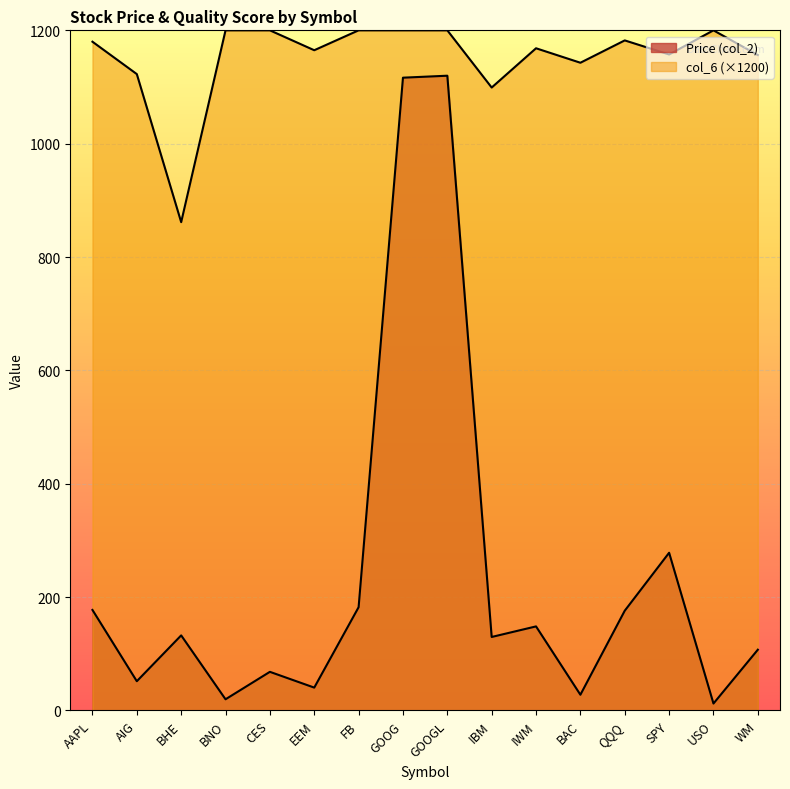

Which series has the largest total across all categories?

col_6